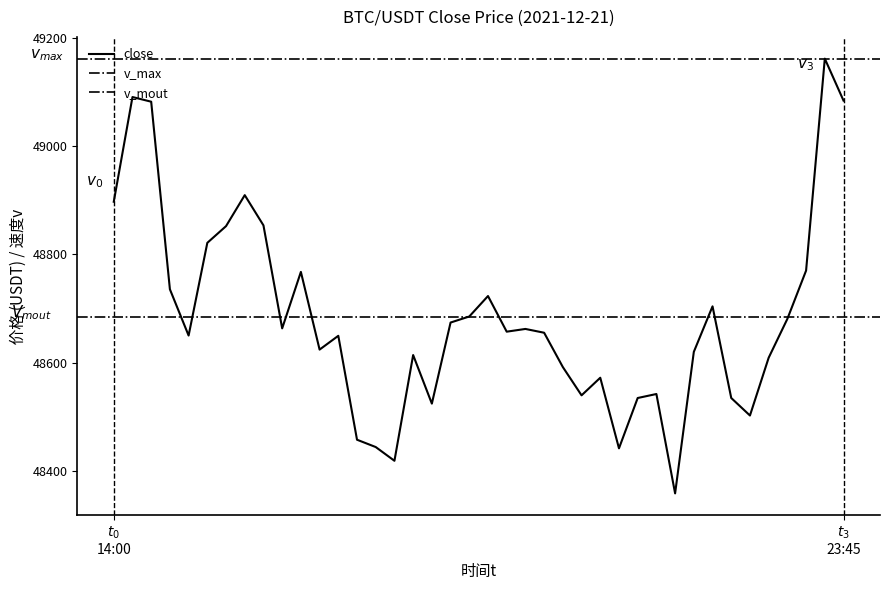

What is the average value?

48683.9